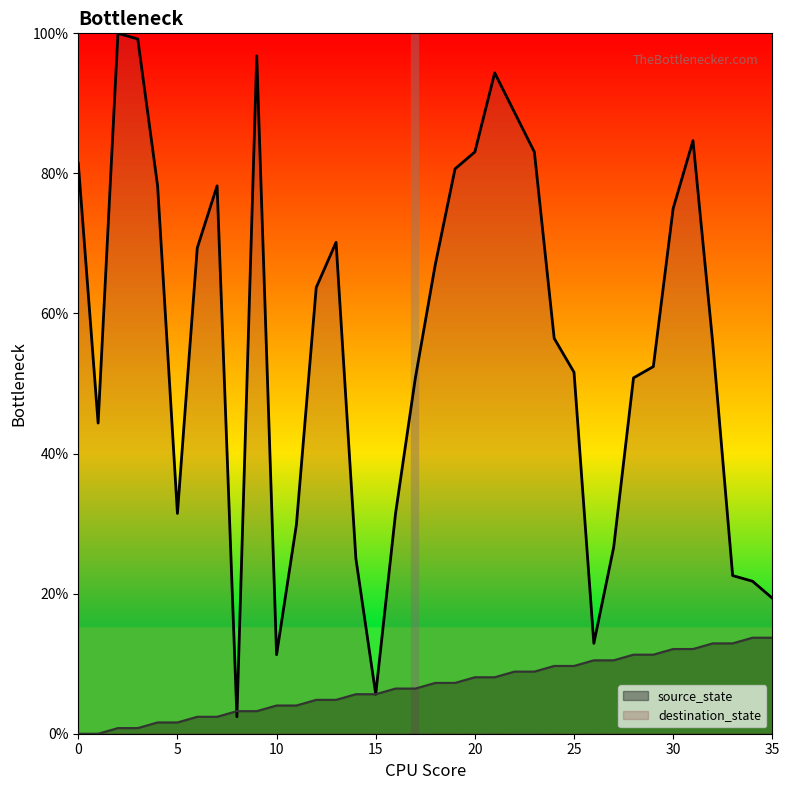

Read the destination_state value at 18.

66.9